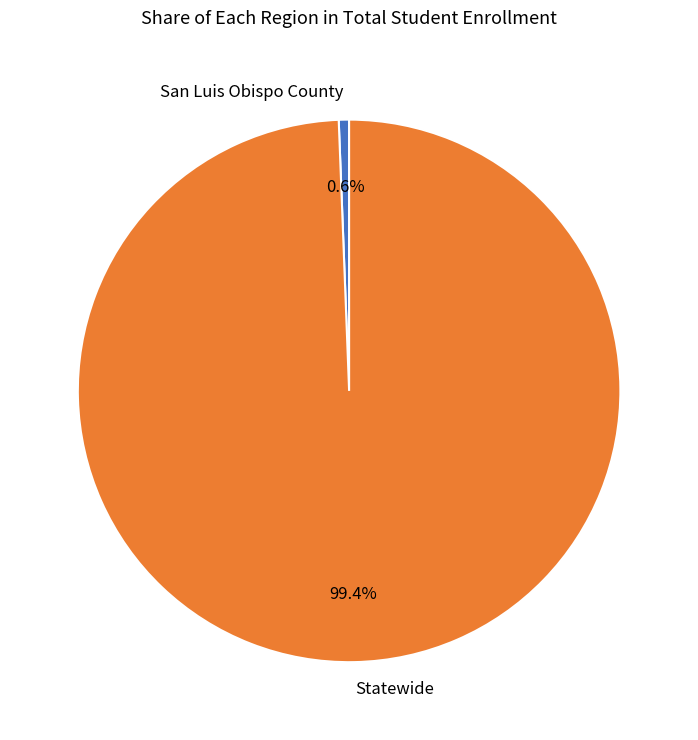

To the nearest percent, what is the difference between the Statewide and San Luis Obispo County slice percentages?

99%